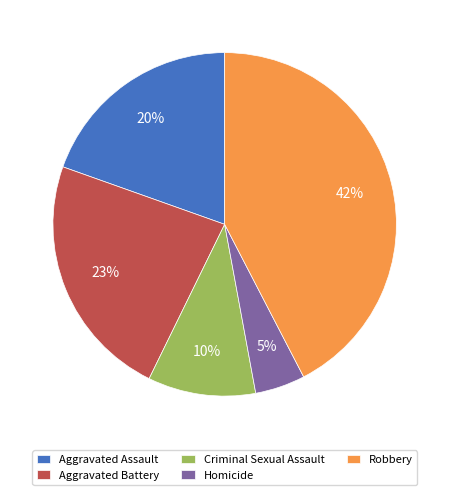

What is the largest slice in the pie chart?

Robbery